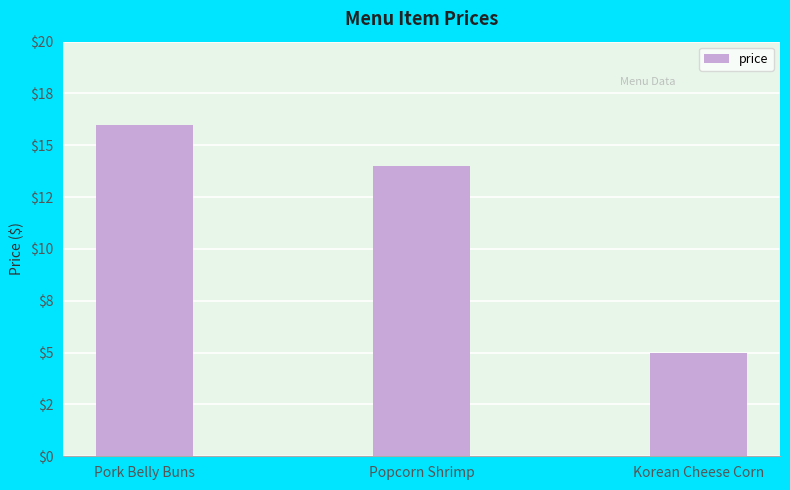

What is the difference between the maximum and minimum values?

11.0